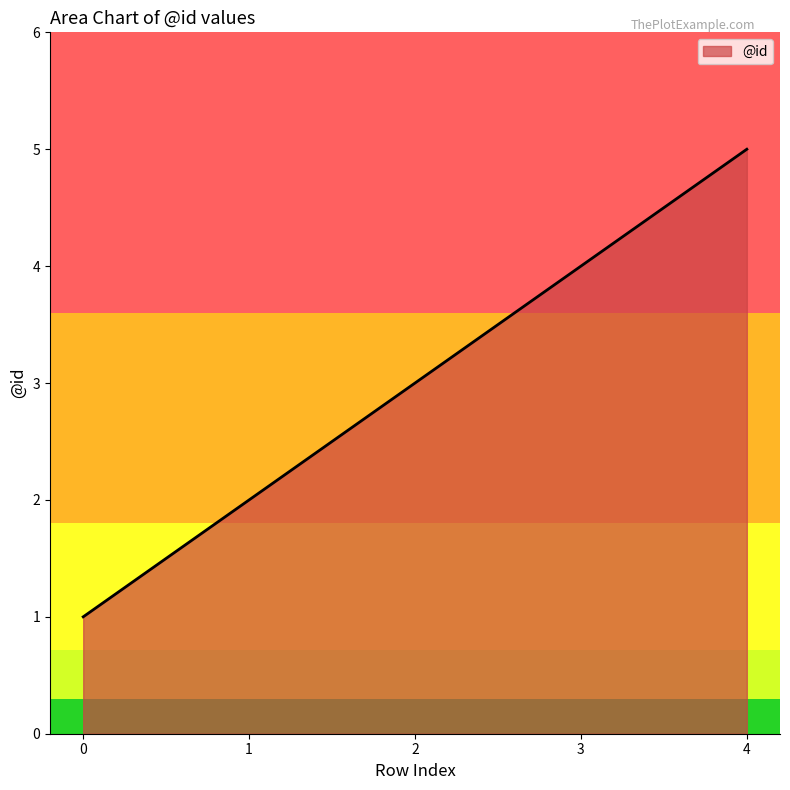

How many values are below 3?

2